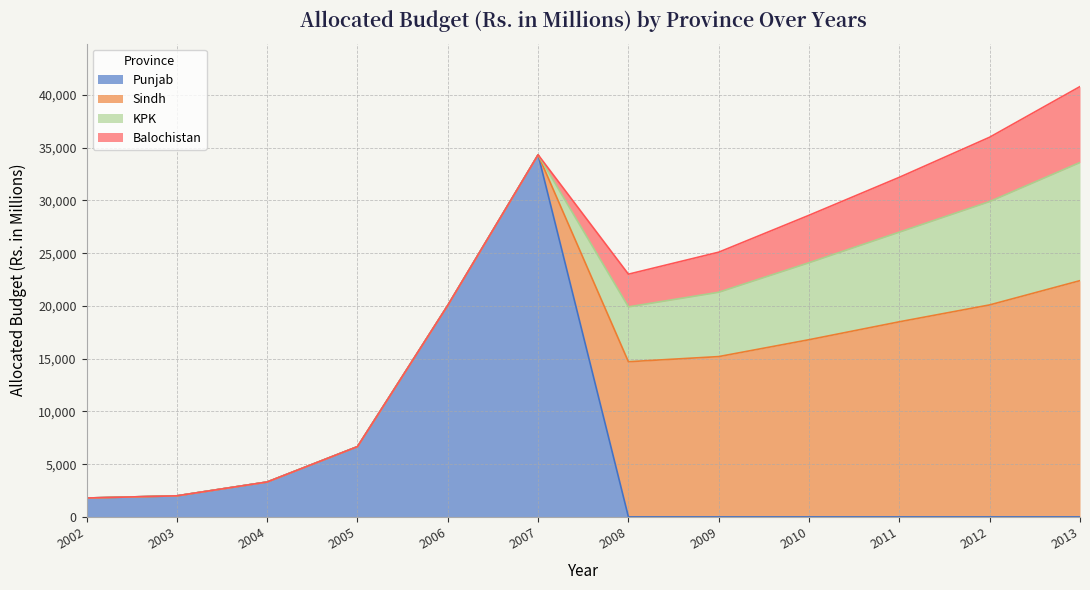

What is the difference between the maximum and minimum values in the Sindh series?

22400